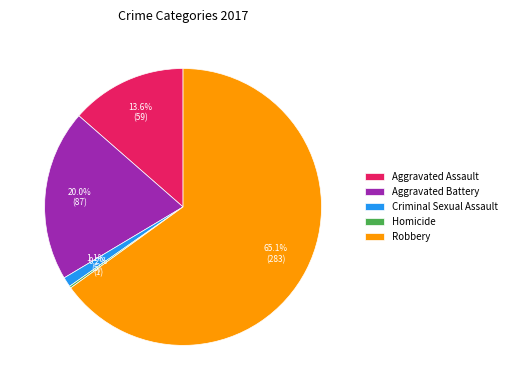

Which has a higher value, Aggravated Assault or Criminal Sexual Assault?

Aggravated Assault